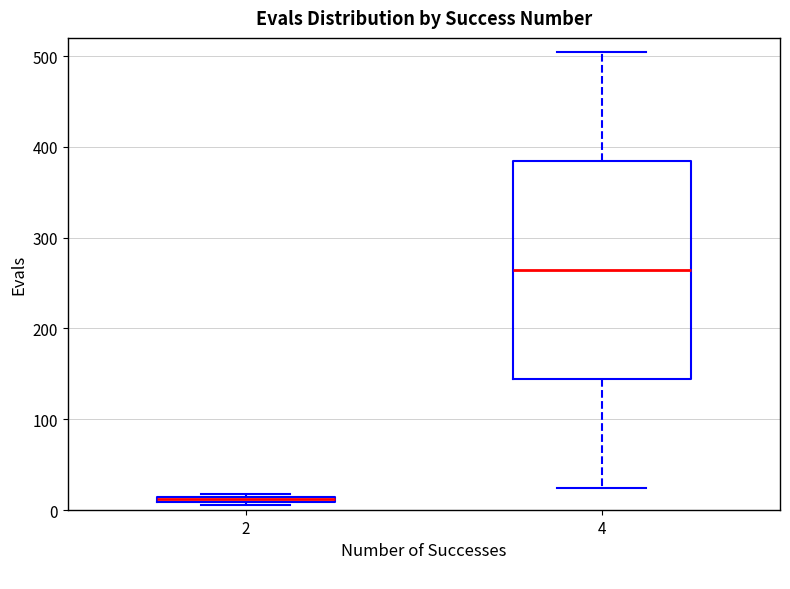

Which box's median line is the highest?

4